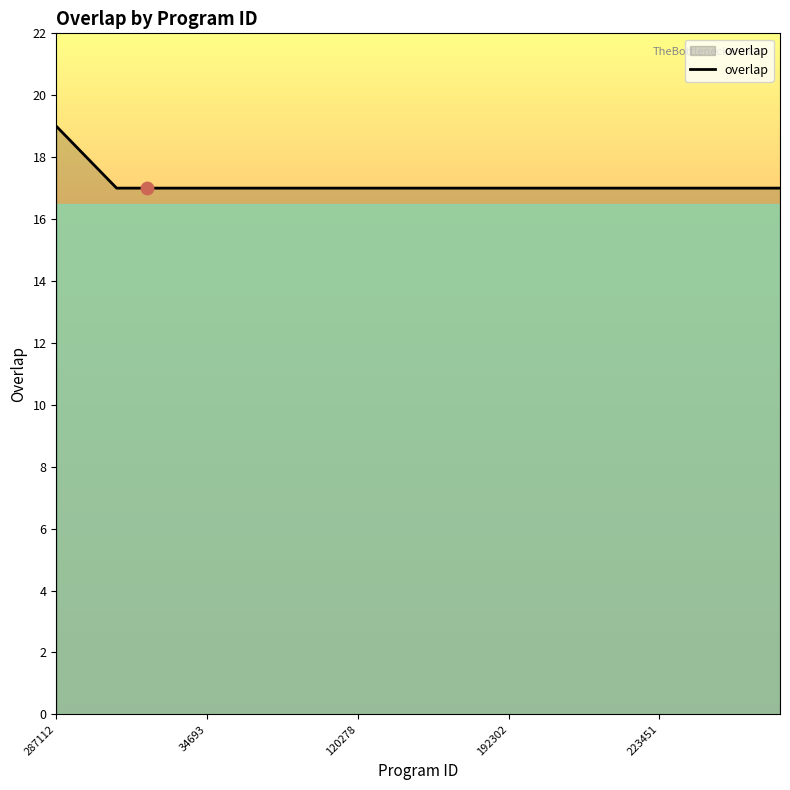

What is the minimum value shown in the chart?

17